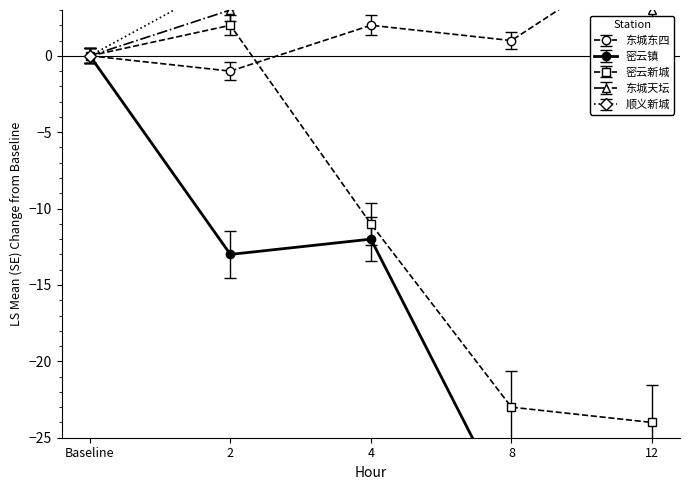

True or false: 密云新城 has more than 1 points higher than both neighbors.

False